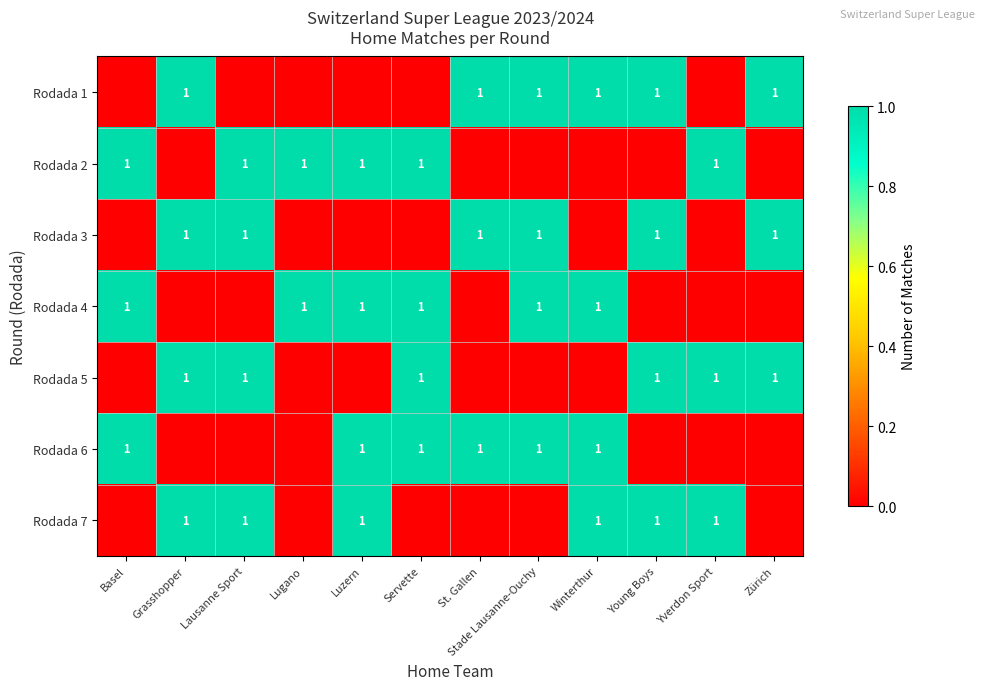

Reading left to right, list all the values displayed in this chart.

row_0: 0	1	0	0	0	0	1	1	1	1	0	1
row_1: 1	0	1	1	1	1	0	0	0	0	1	0
row_2: 0	1	1	0	0	0	1	1	0	1	0	1
row_3: 1	0	0	1	1	1	0	1	1	0	0	0
row_4: 0	1	1	0	0	1	0	0	0	1	1	1
row_5: 1	0	0	0	1	1	1	1	1	0	0	0
row_6: 0	1	1	0	1	0	0	0	1	1	1	0